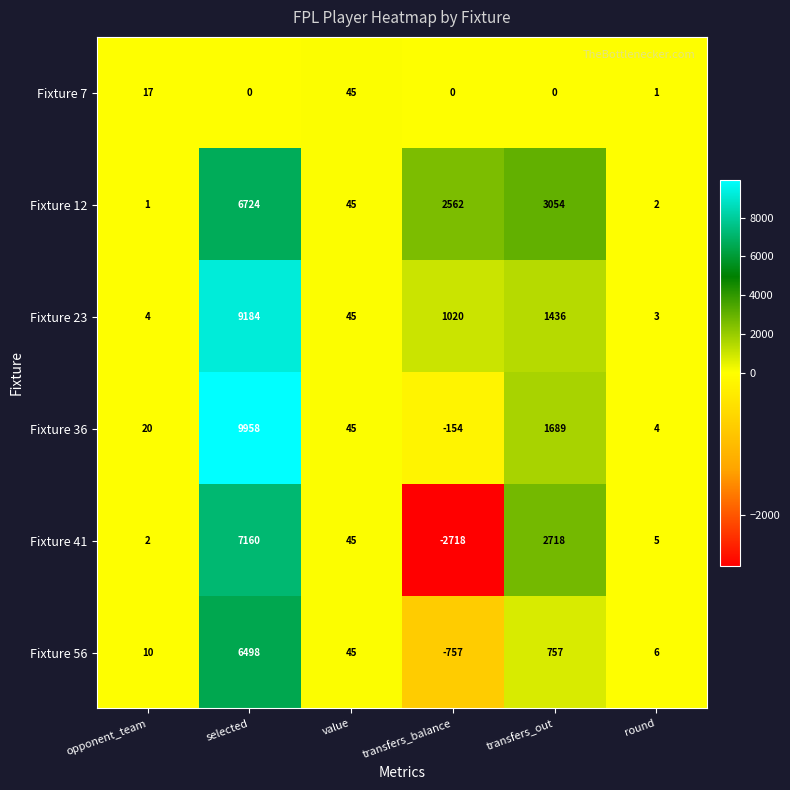

True or false: Fixture 12 has a value of 2562 at transfers_balance.

True